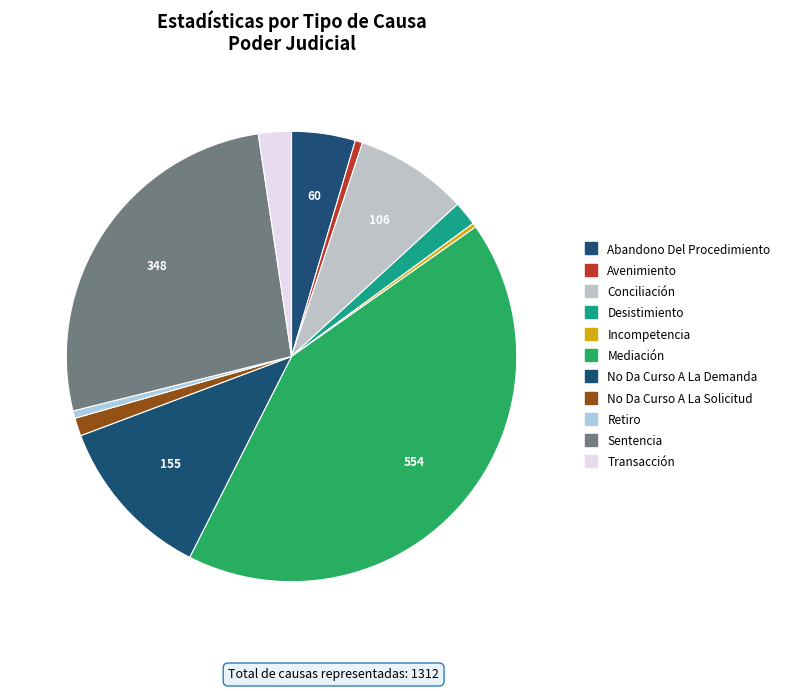

Count the number of slices in the pie.

11